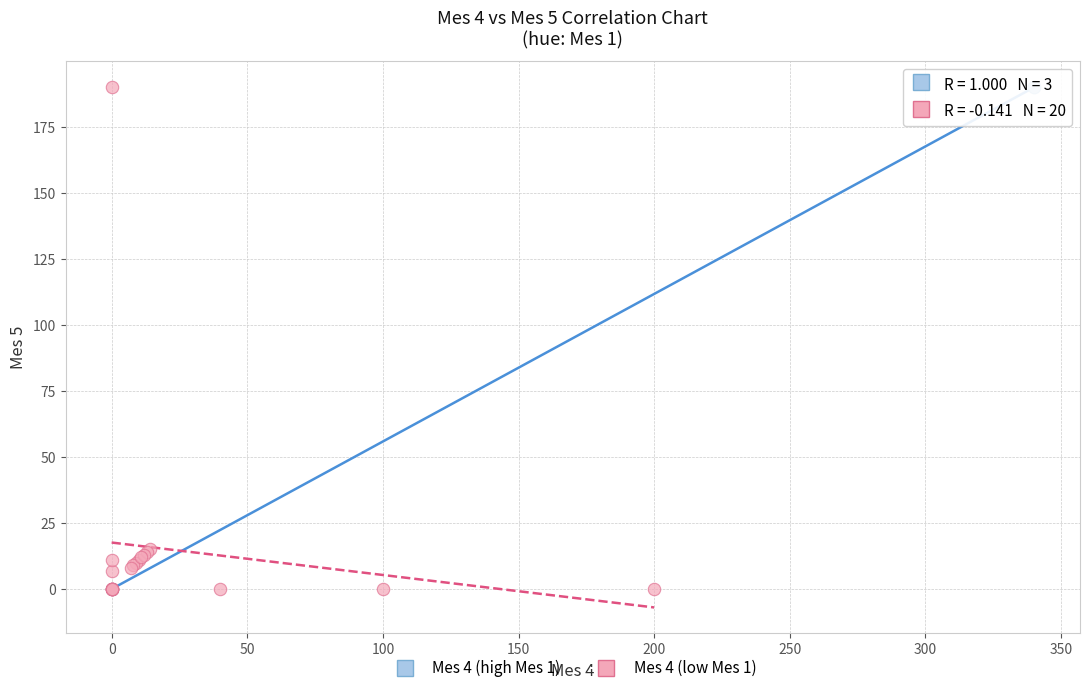

What are all the series names shown in the legend?

Mes 4 (high Mes 1), Mes 4 (low Mes 1)